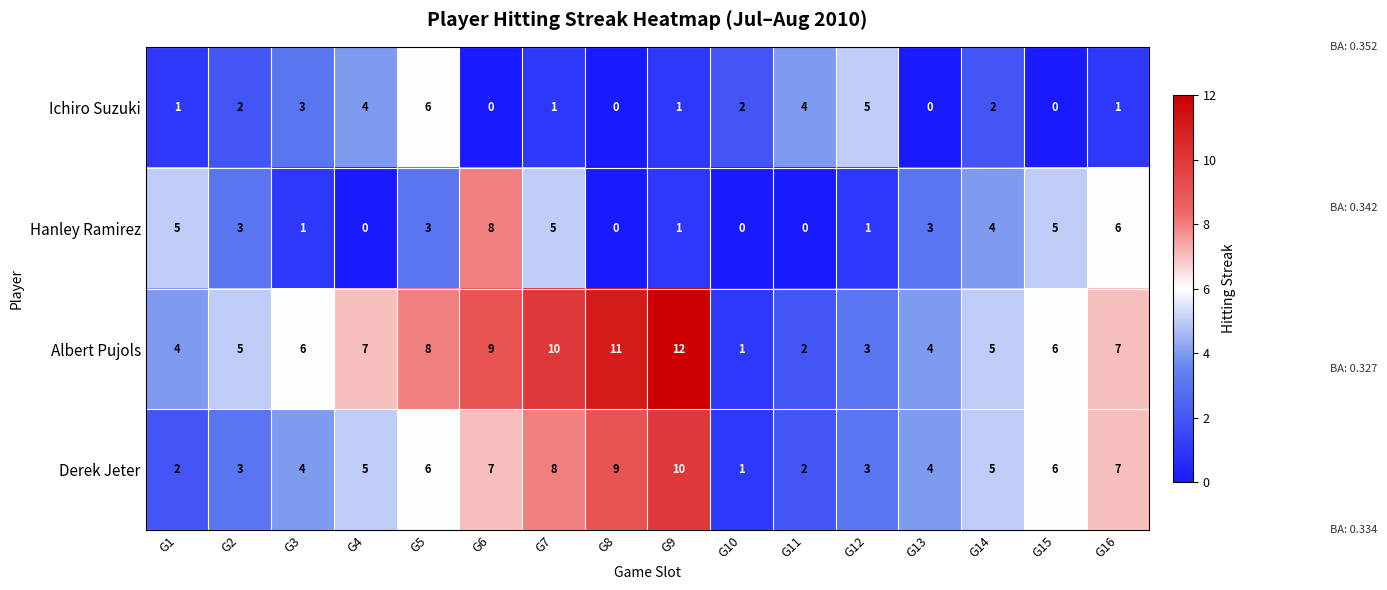

Count the Derek Jeter values in the range 3 to 7.

10